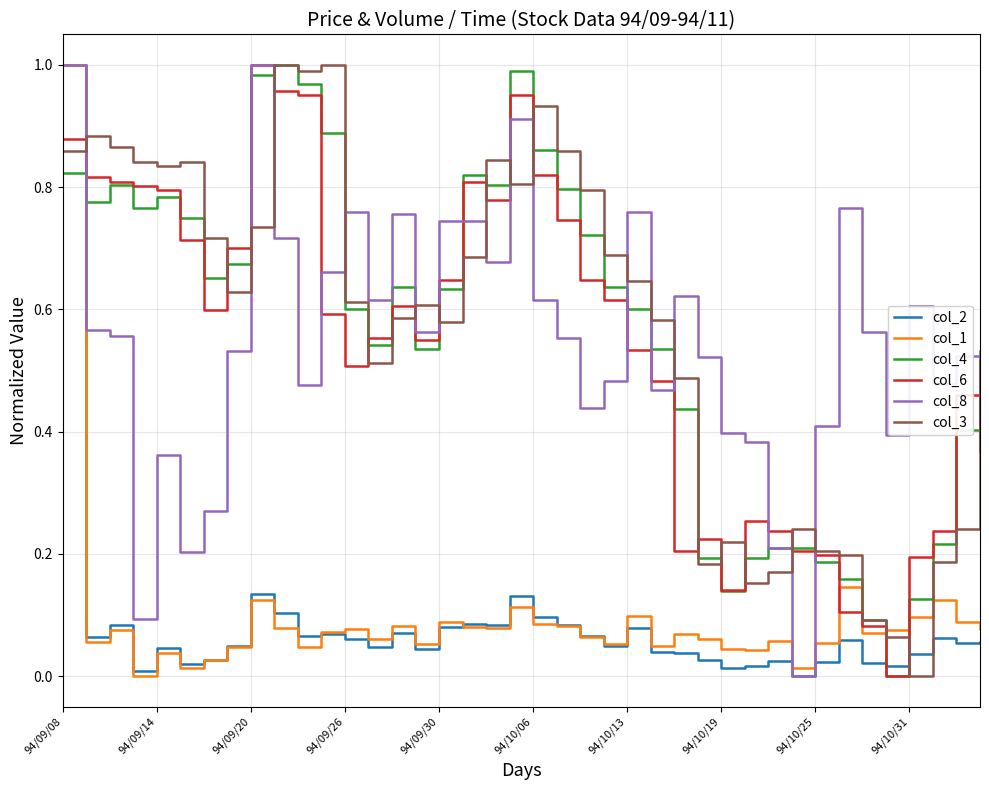

After their last crossing, which series has the higher values: col_4 or col_2?

col_4